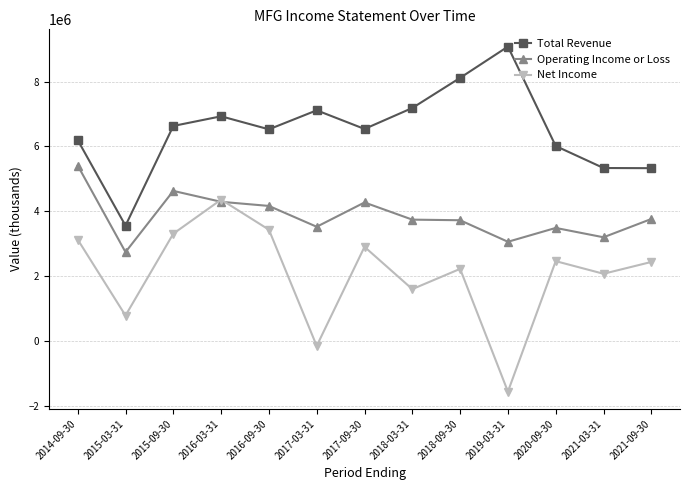

At which label is Net Income closest to 1397400?

2018-03-31